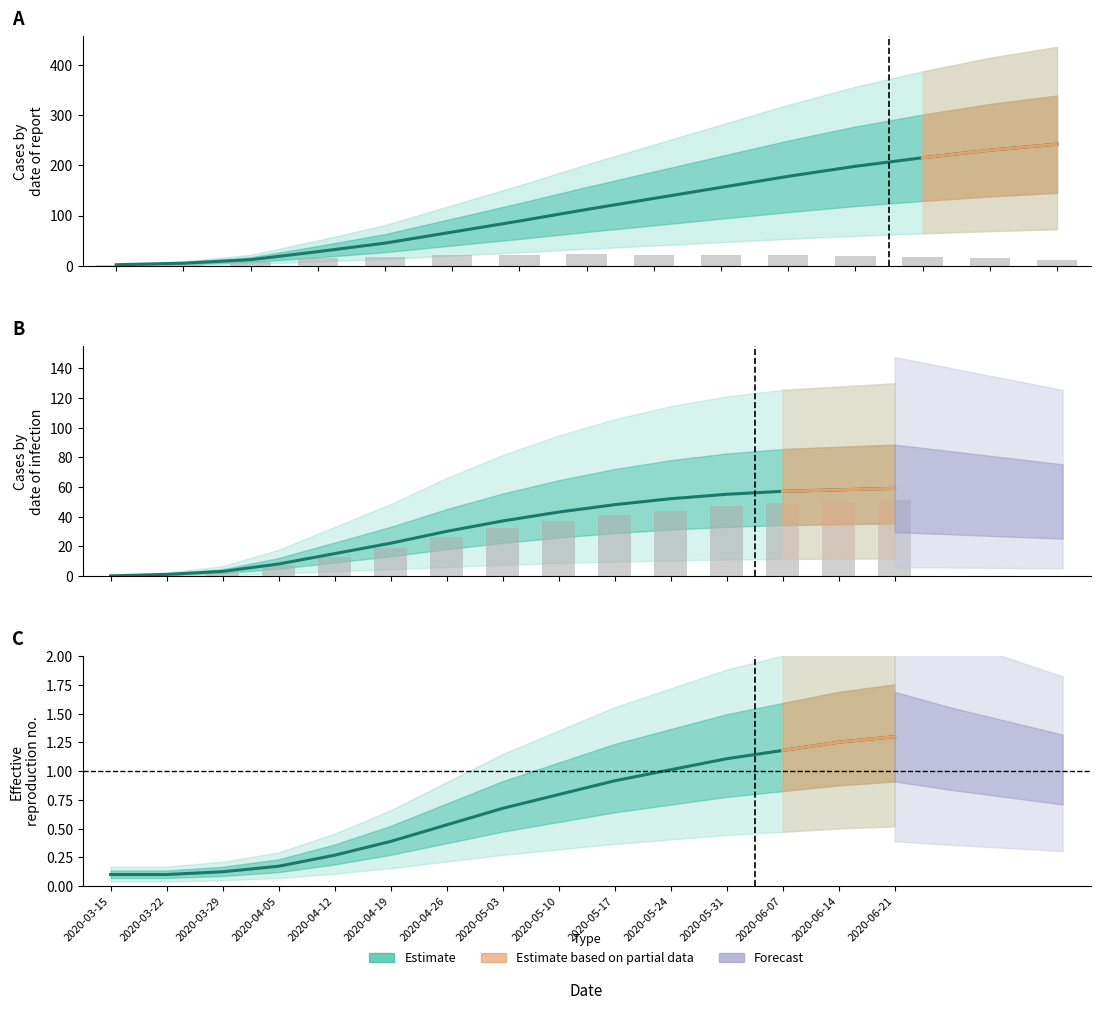

What is the spread (max minus min) of values at 8?

133.2